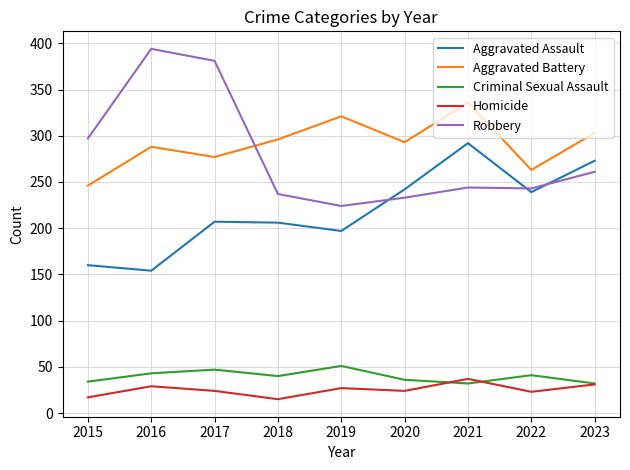

True or false: Homicide has a value of 7 at 2020.

False